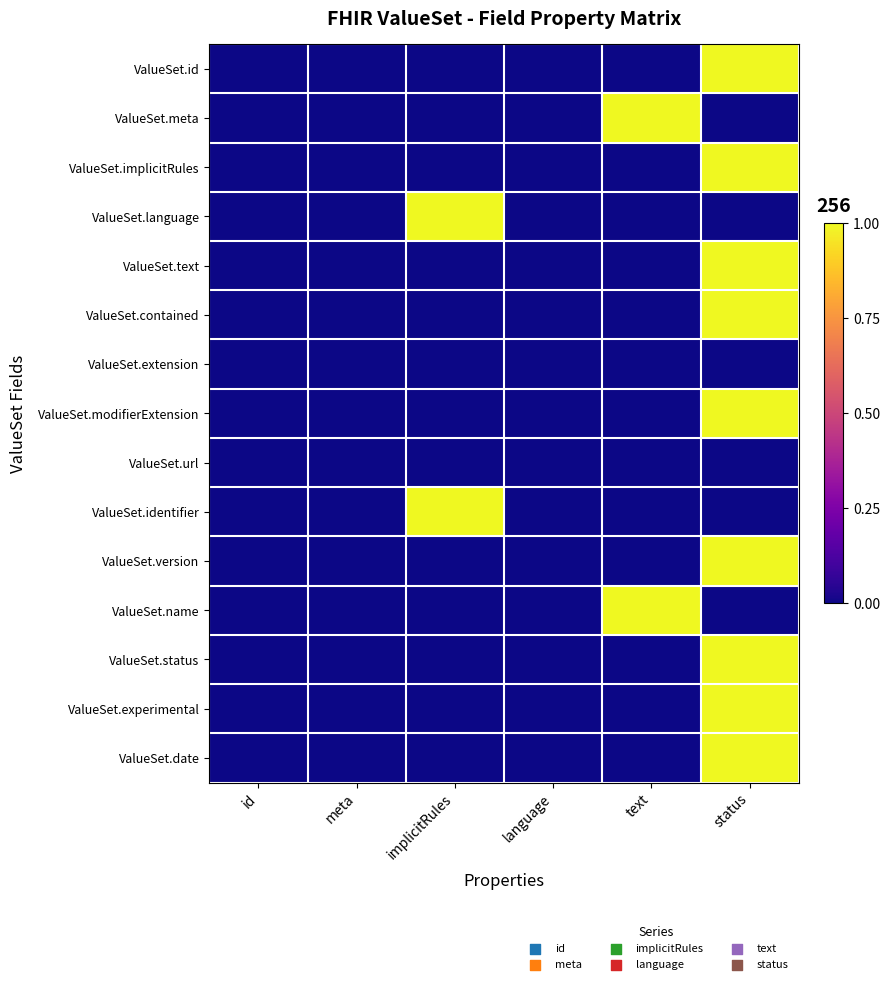

At which category is the sum across all series the highest?

status